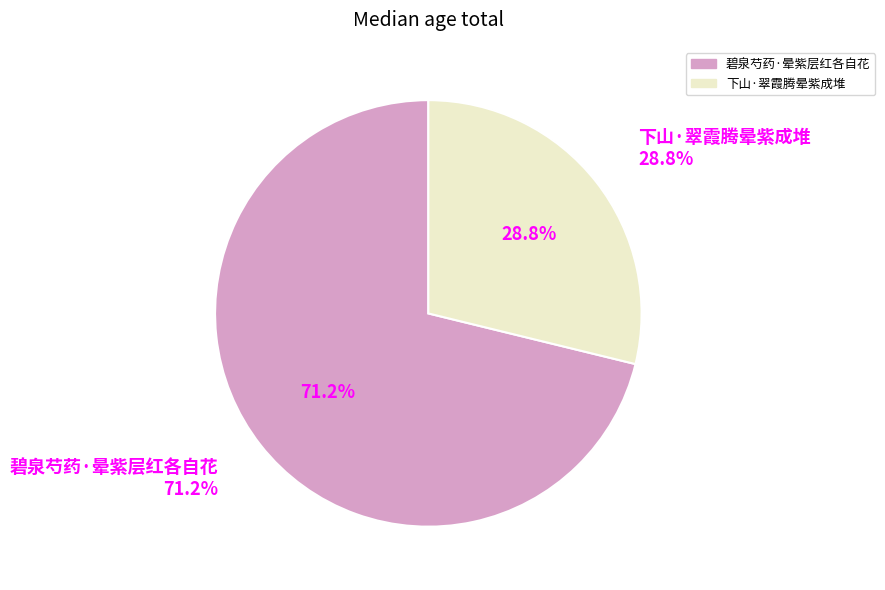

Which category accounts for the majority?

碧泉芍药·晕紫层红各自花